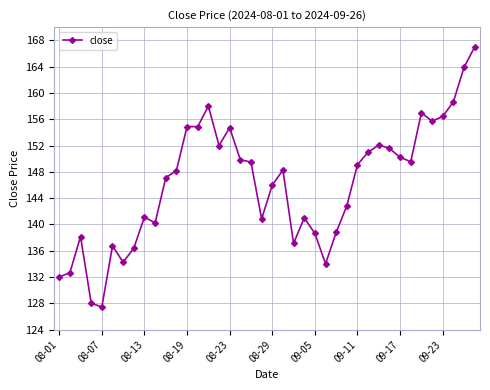

Is this an area chart (filled region under the line)?

No